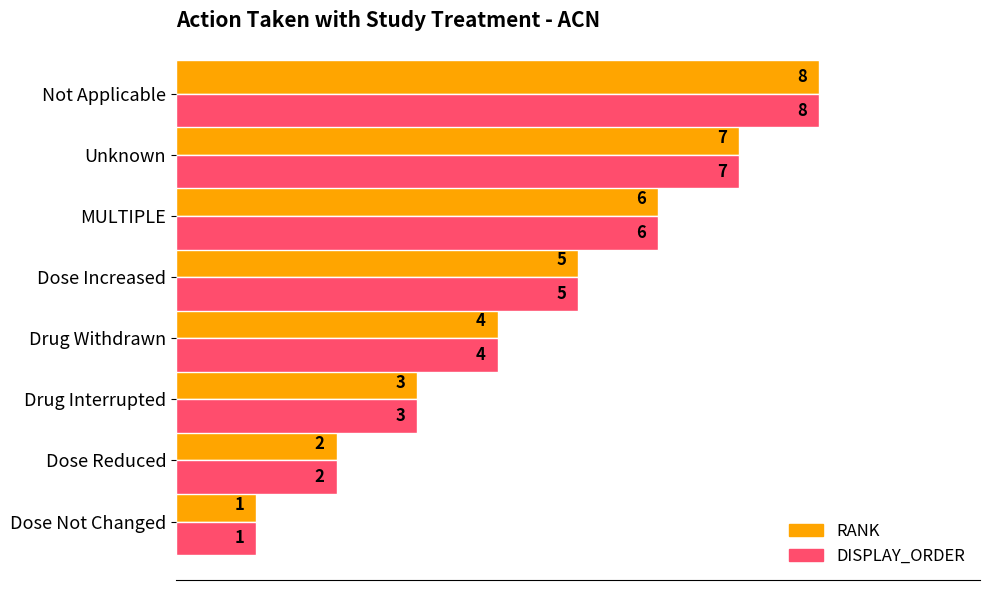

The value of DISPLAY_ORDER at Not Applicable is 8. True or false?

True